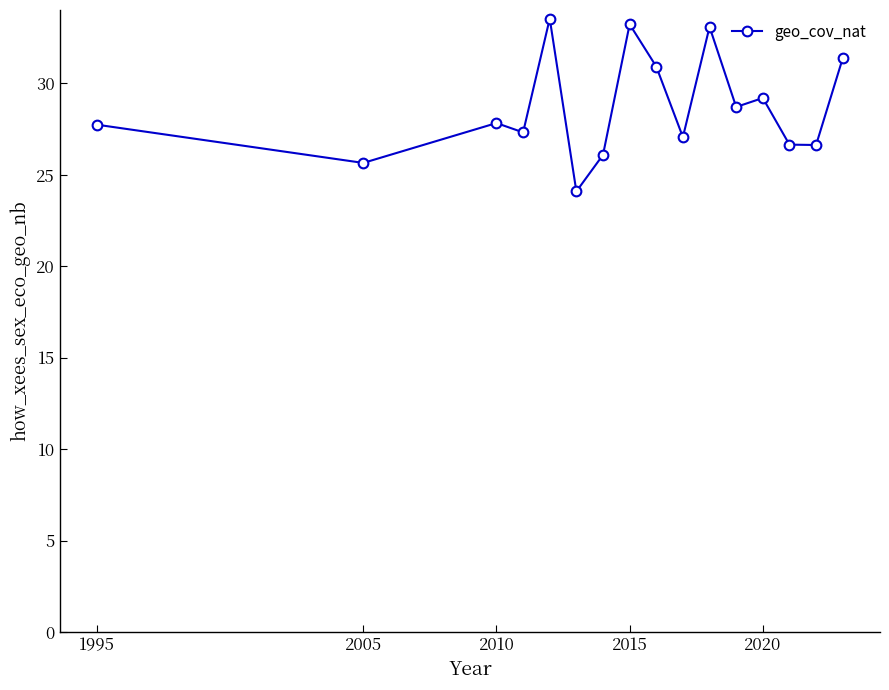

True or false: the data has more than 1 interior local peaks.

True